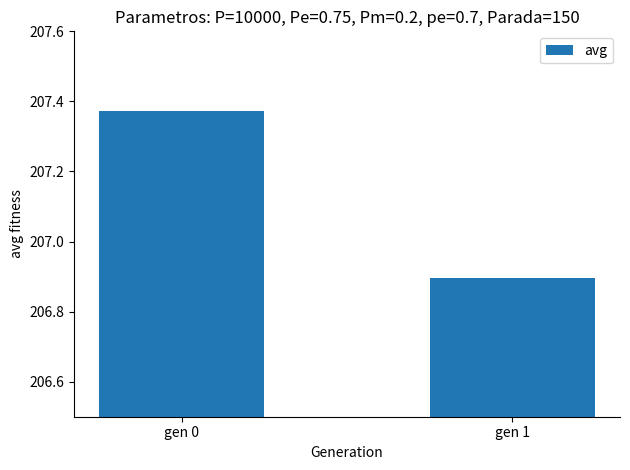

How many values are below 207?

1